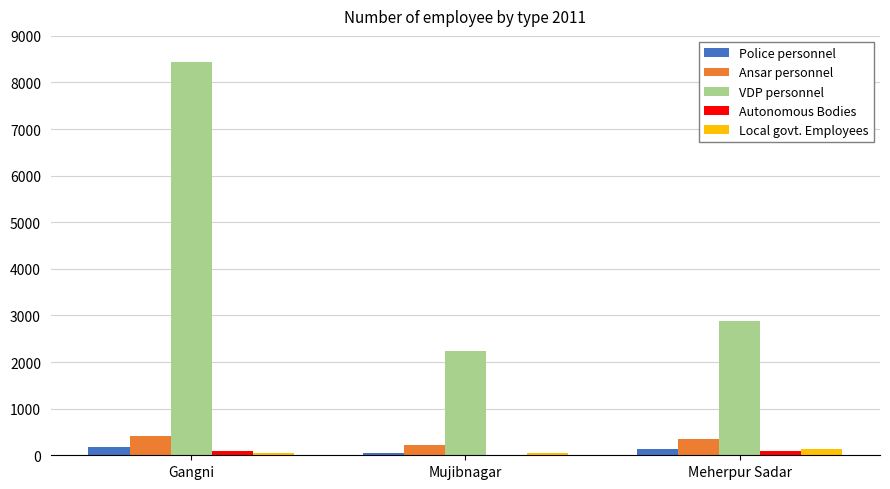

What is the sum of all Local govt. Employees values?

228